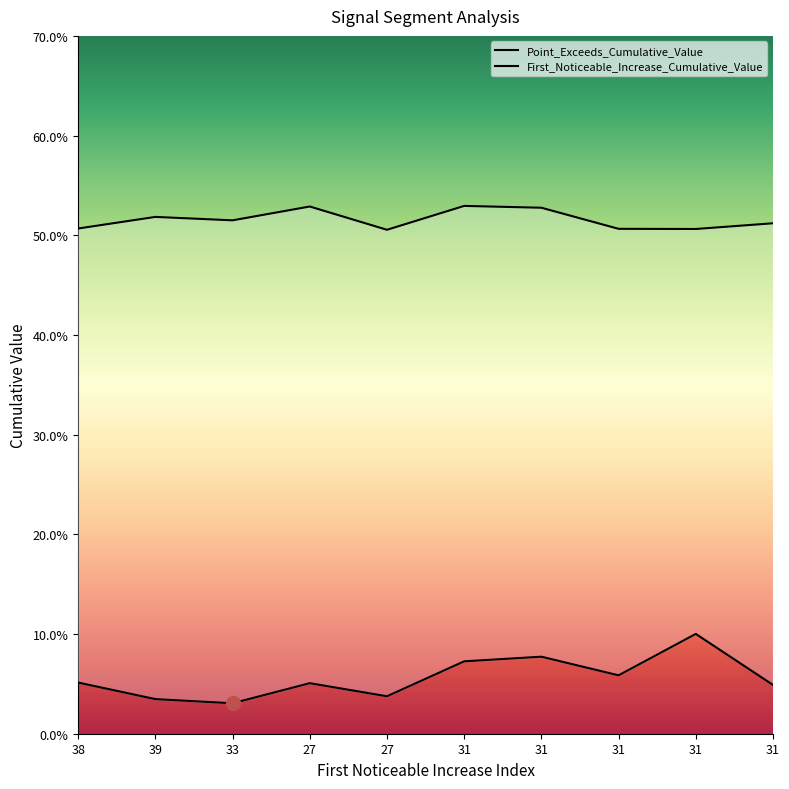

Between 38 and 27, which series saw the biggest shift?

Point_Exceeds_Cumulative_Value